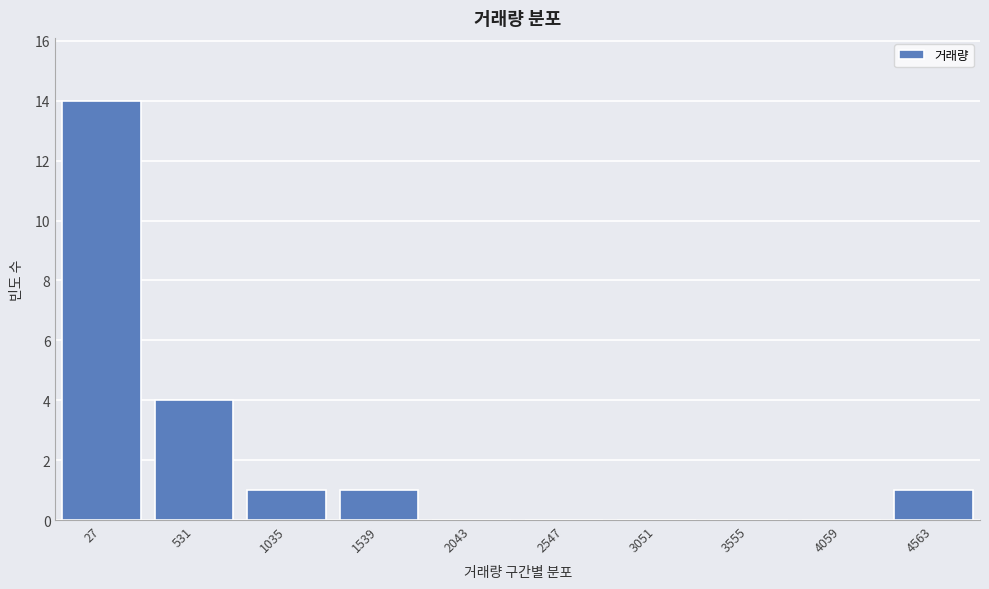

Reading right to left, transcribe all the data shown in this chart.

4563=1	4059=0	3555=0	3051=0	2547=0	2043=0	1539=1	1035=1	531=4	27=14